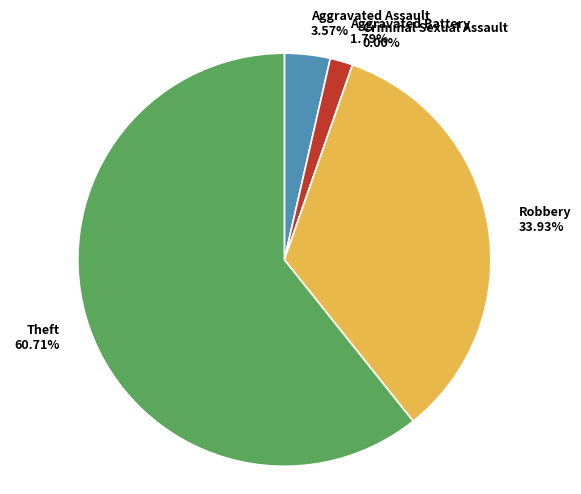

To the nearest percent, what is the difference between the largest and smallest slice percentages?

61%